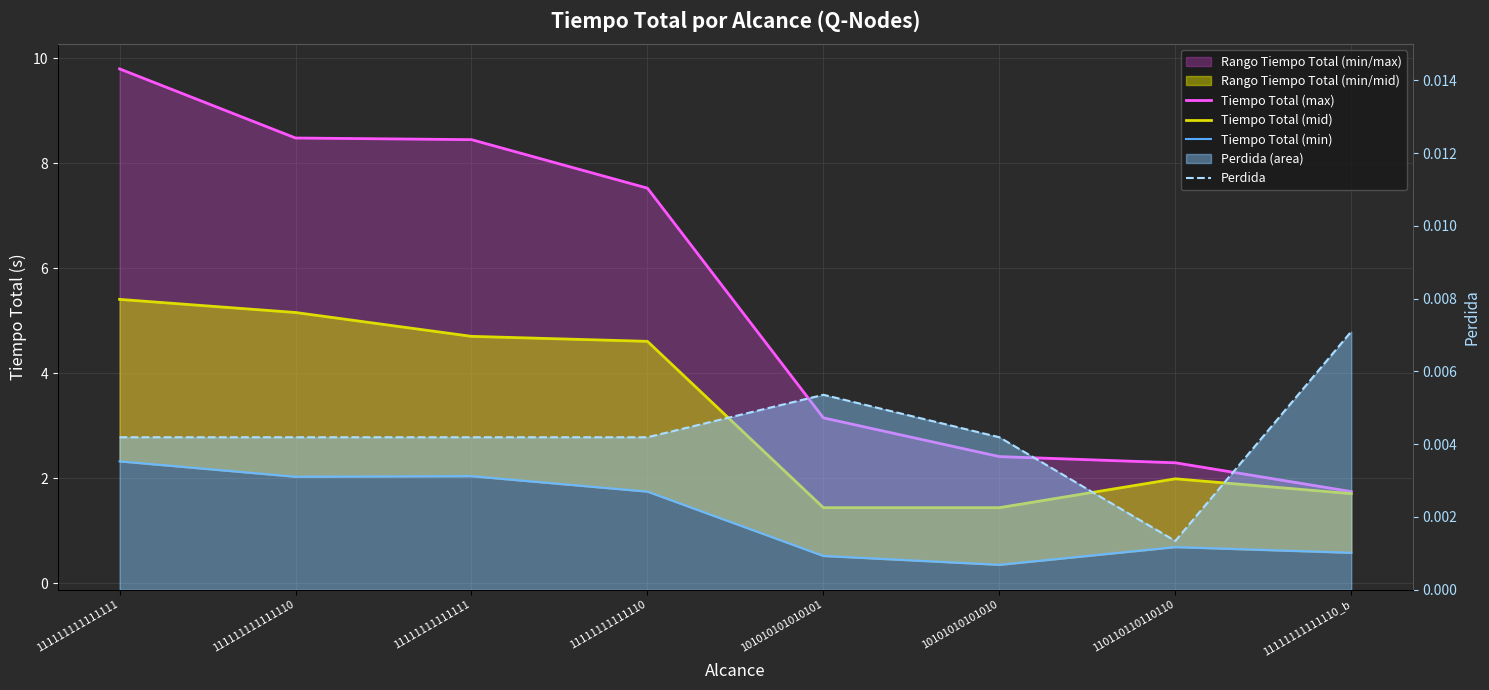

Between 111111111111110 and 11111111111110, which is larger?

111111111111110